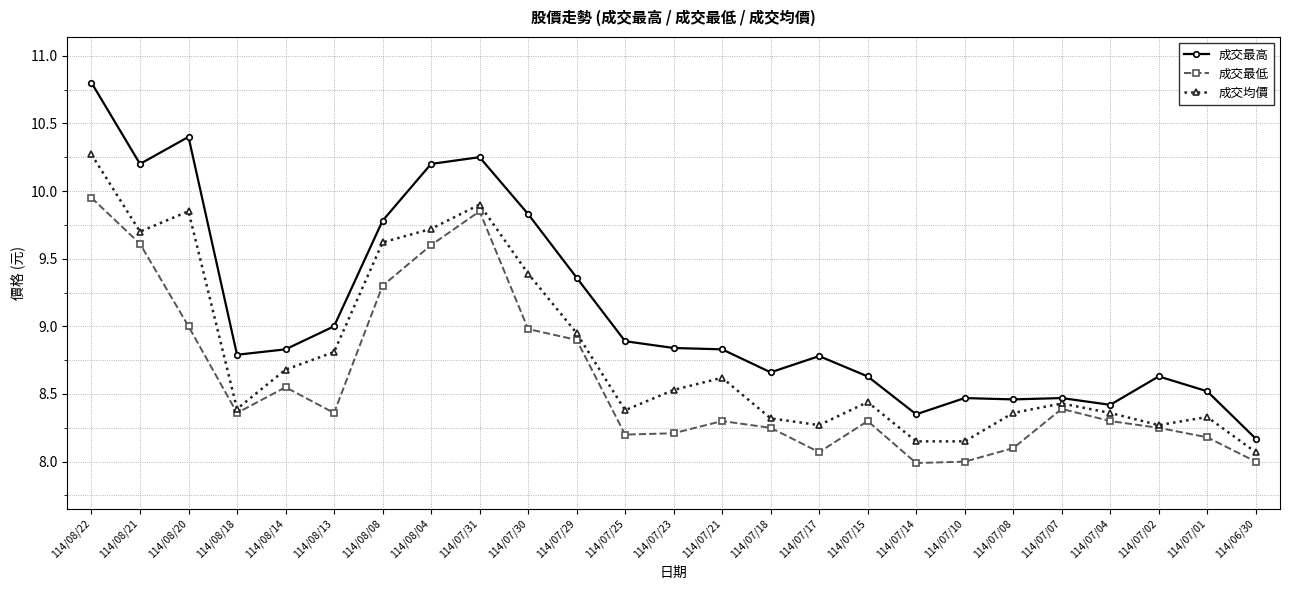

Rank the series by their average value, from highest to lowest.

成交最高, 成交均價, 成交最低